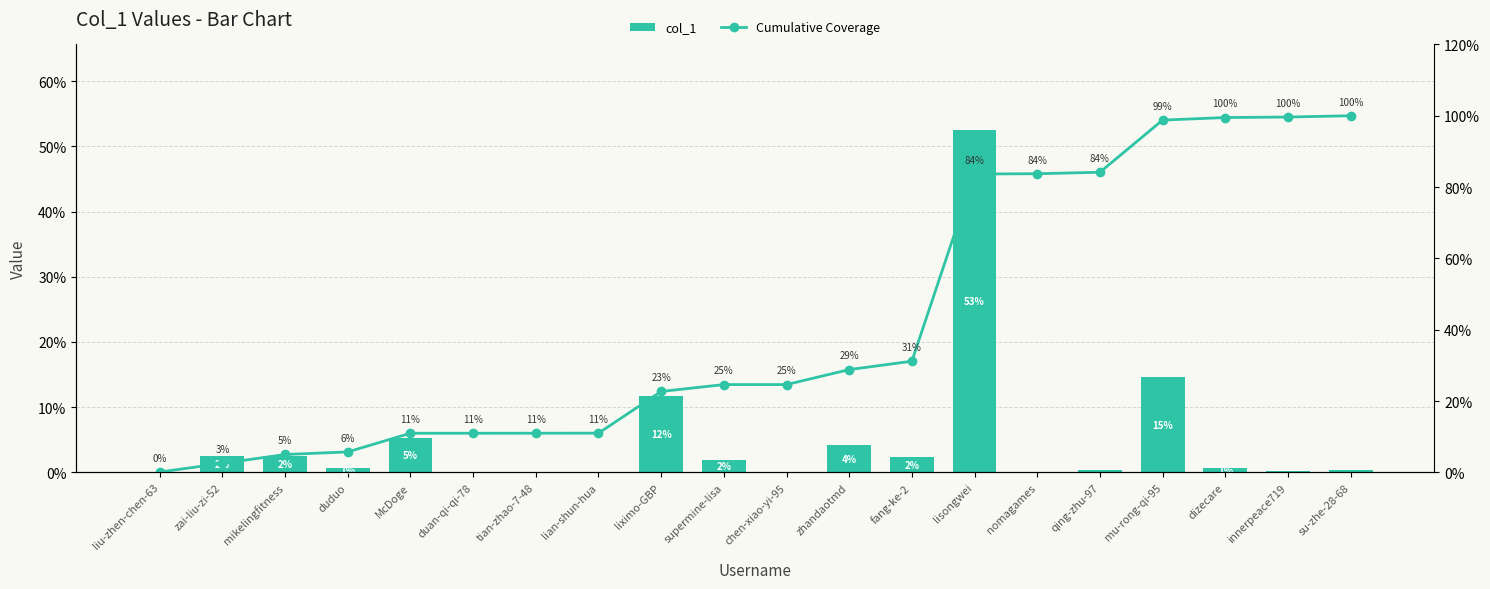

What is the label of the 2nd bar from the left?

zai-liu-zi-52